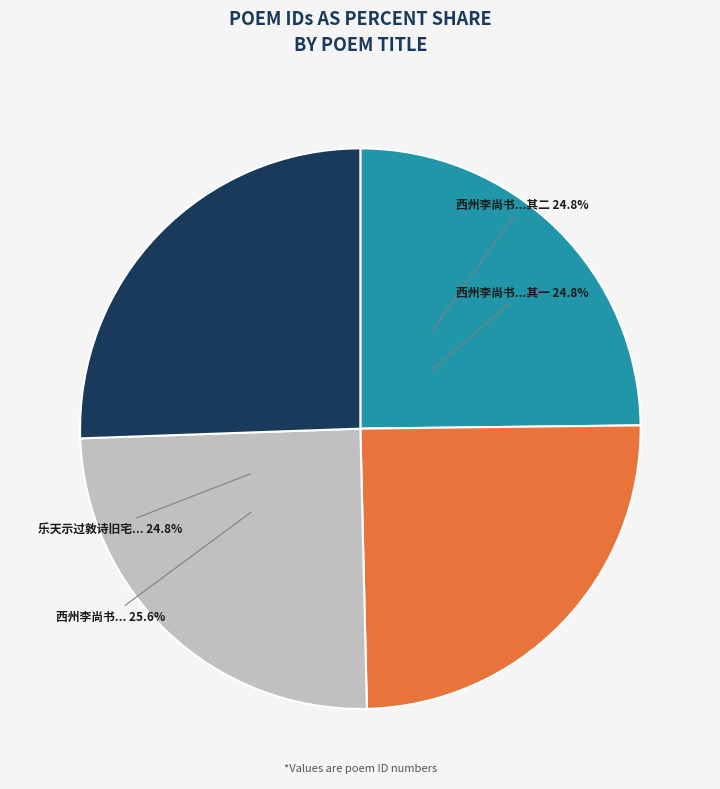

Which slice is the largest?

西州李尚书知愚与元武昌有旧远示二篇吟之泫然因以继和二首